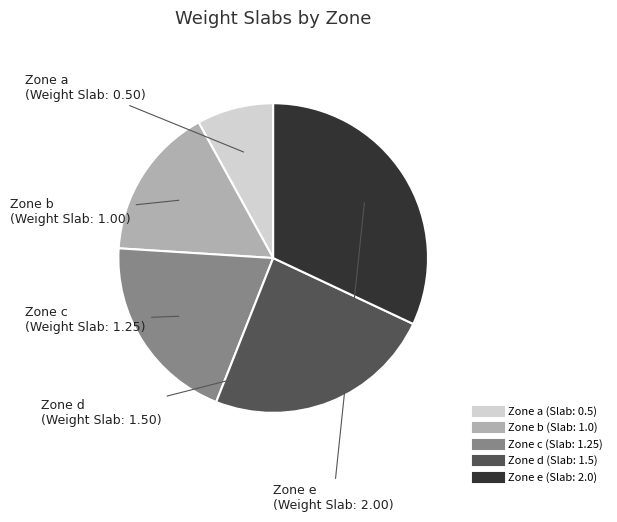

Is there a majority slice in this chart?

No